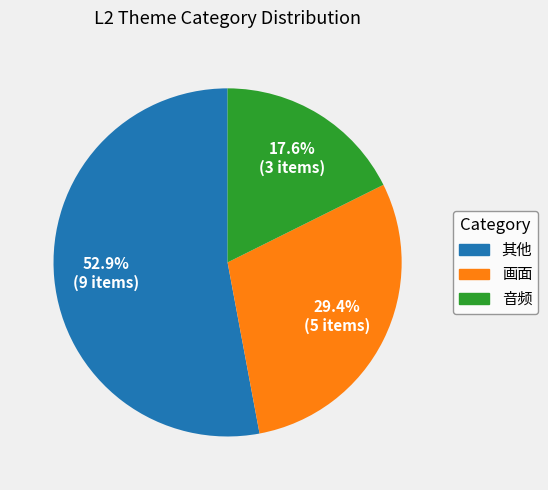

Which slice is the largest?

其他